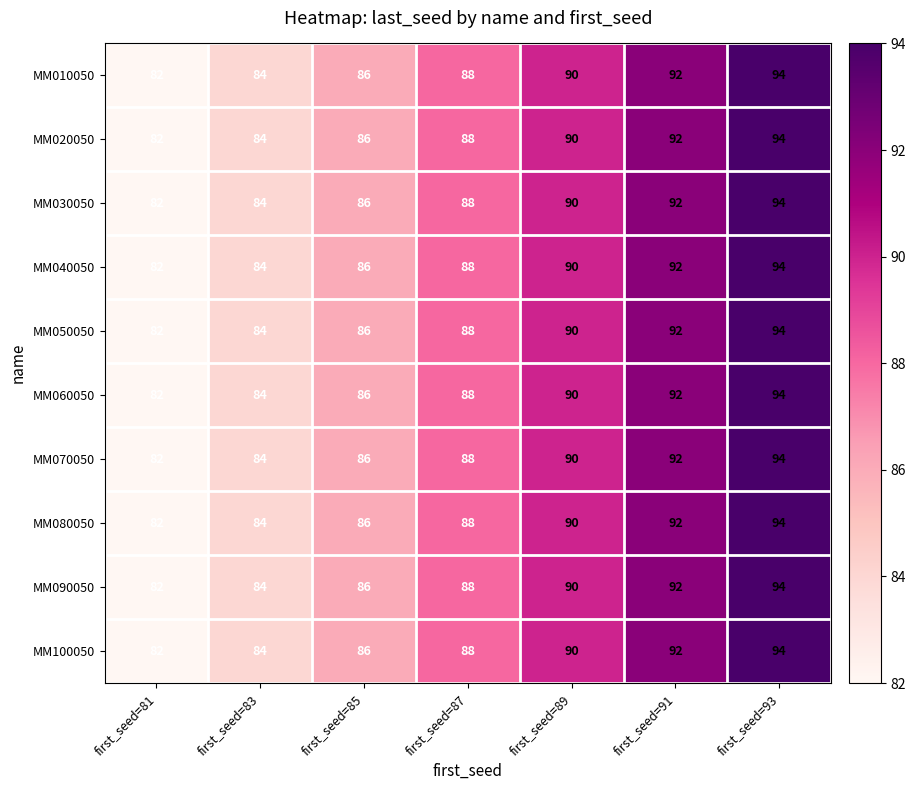

At which label is MM010050 closest to 88?

first_seed=87